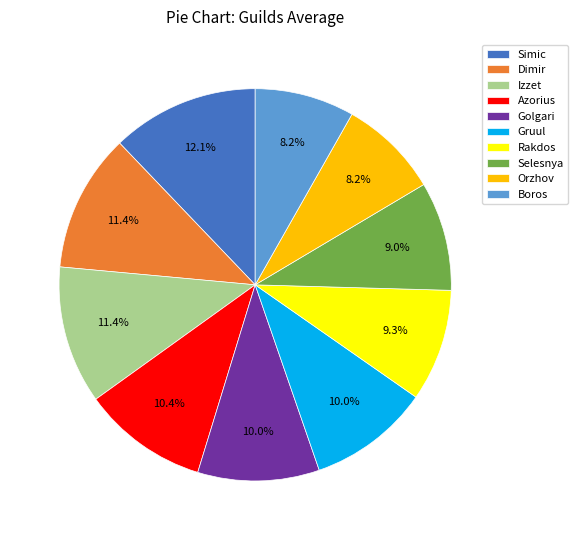

Do Izzet and Azorius together represent more than half of the pie?

No